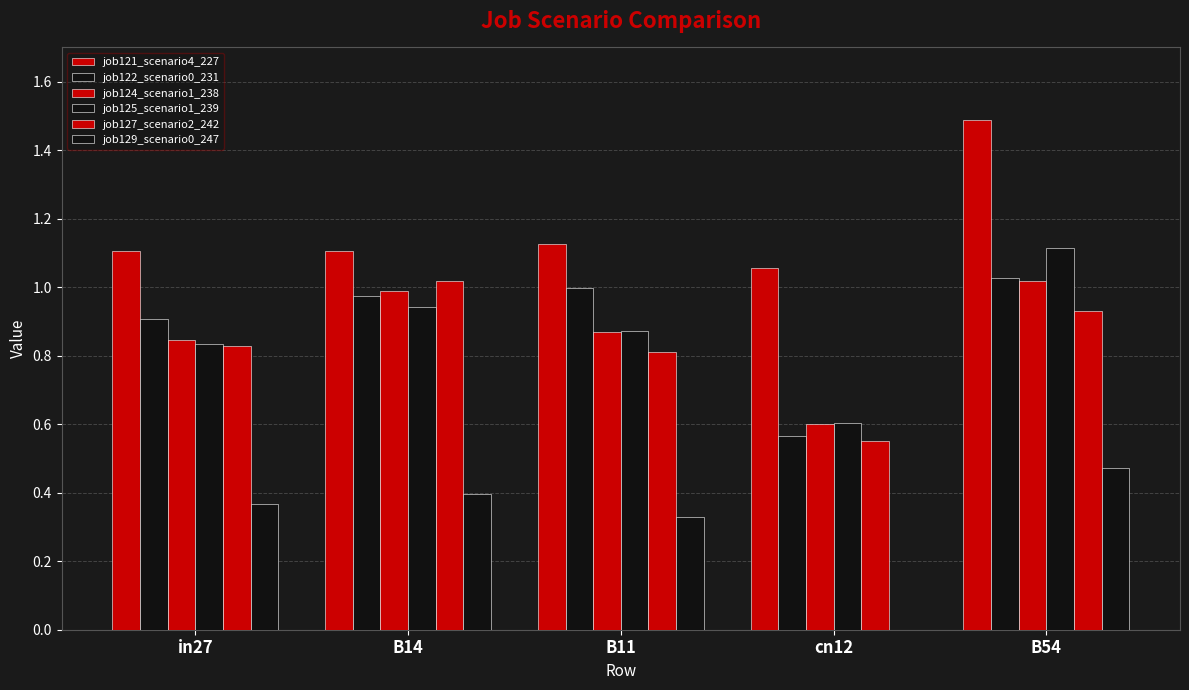

Which label corresponds to the largest value in the chart?

B54